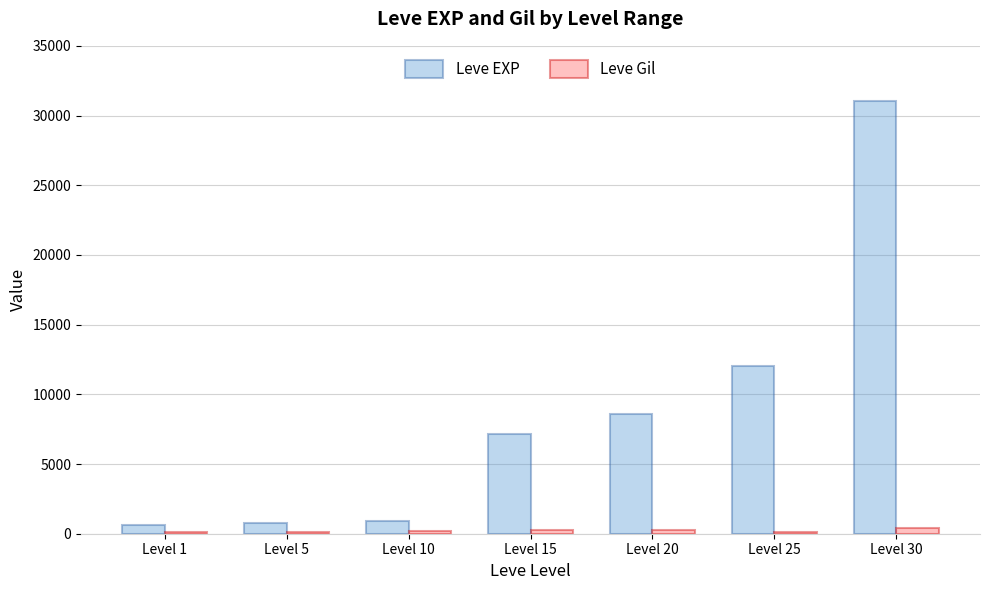

Between Level 10 and Level 15, which series saw the biggest shift?

Leve EXP